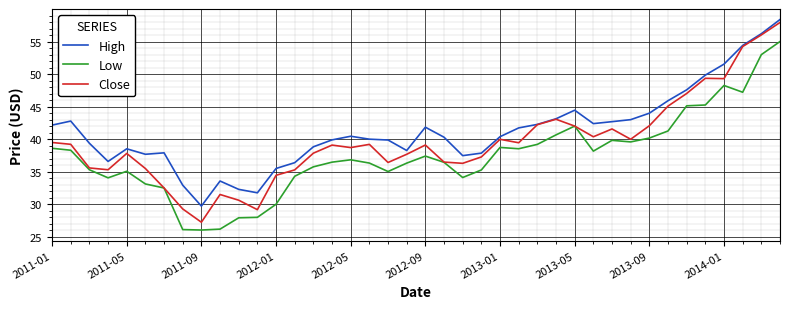

Which series has the largest total across all categories?

High